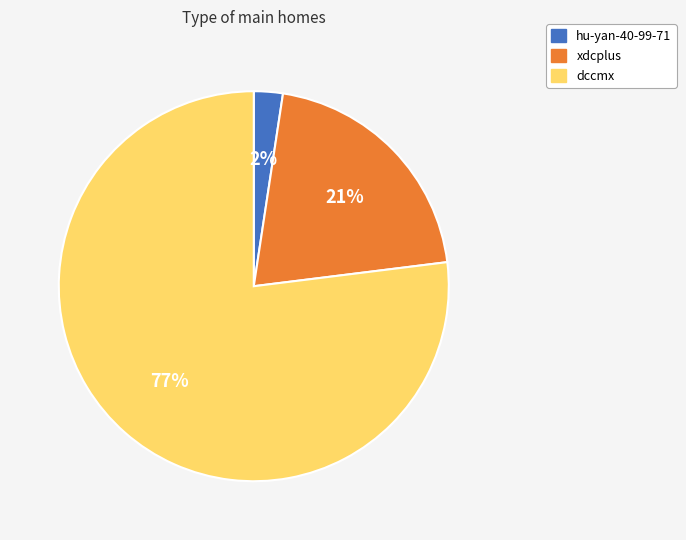

What percentage is the dccmx slice, to the nearest percent?

77%